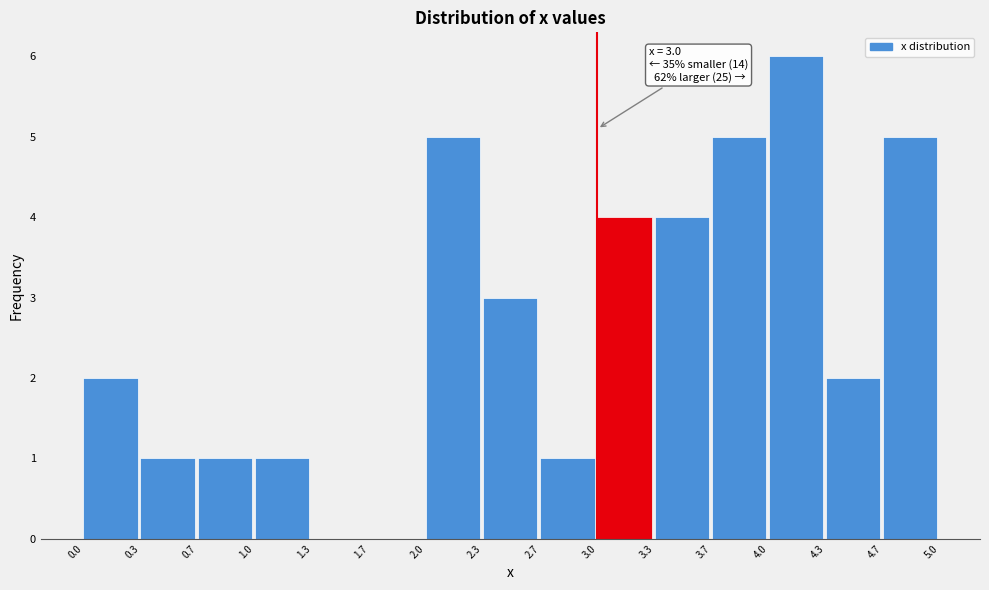

Which range on the x-axis has the tallest bar?

4.0 to 4.3